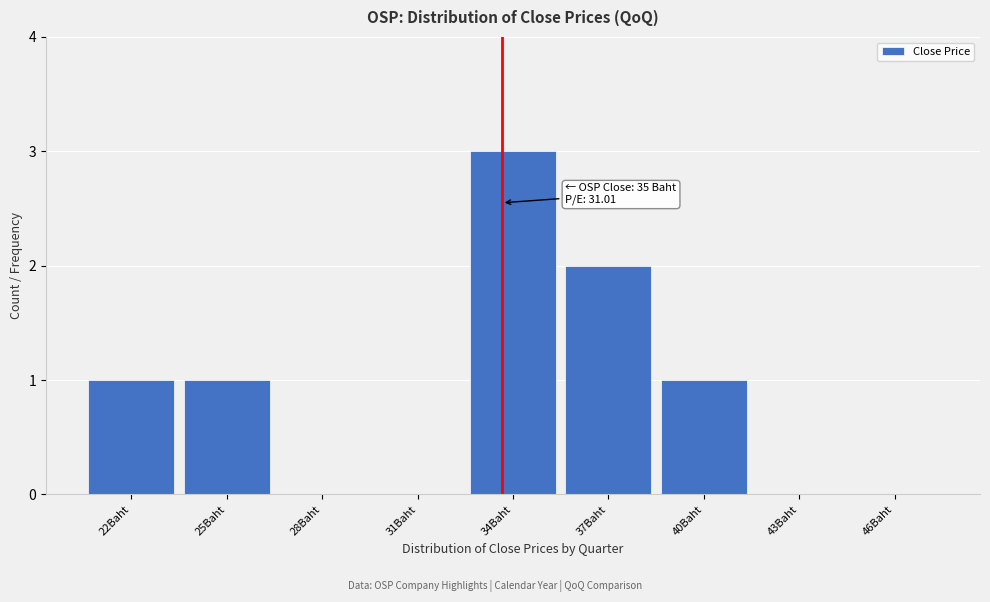

Reading left to right, what are all the values shown in this chart?

22Baht=1	25Baht=1	28Baht=0	31Baht=0	34Baht=3	37Baht=2	40Baht=1	43Baht=0	46Baht=0